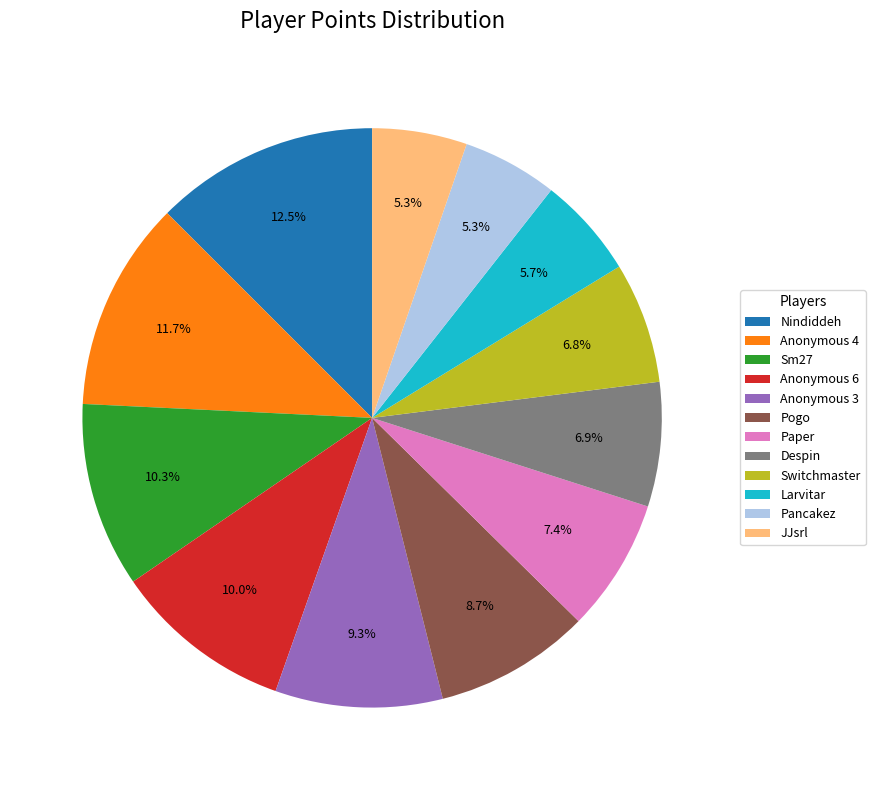

Is Anonymous 6 the majority of the pie?

No